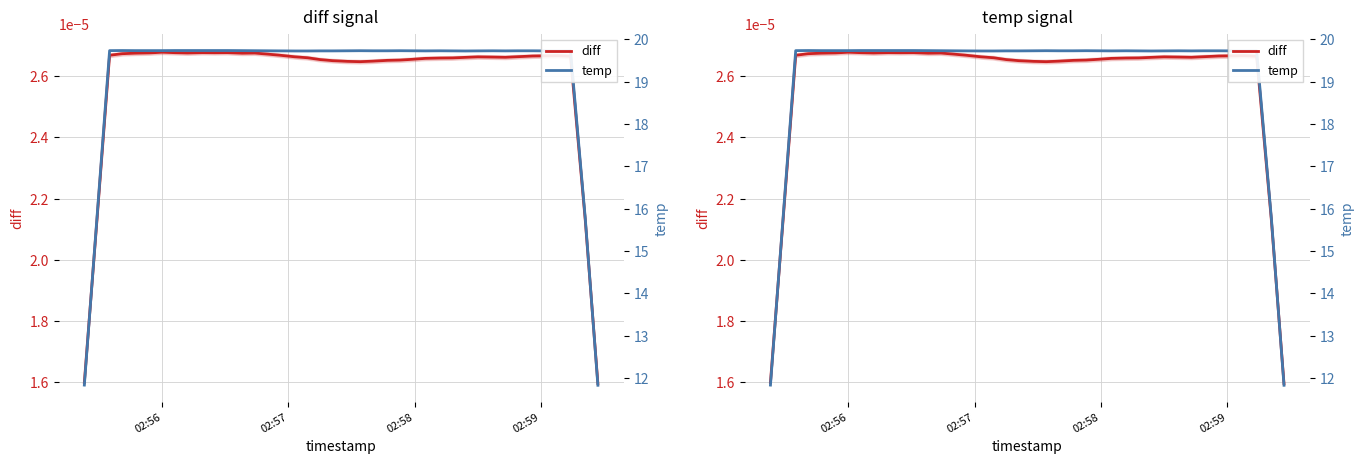

Which series has the largest total across all categories?

temp